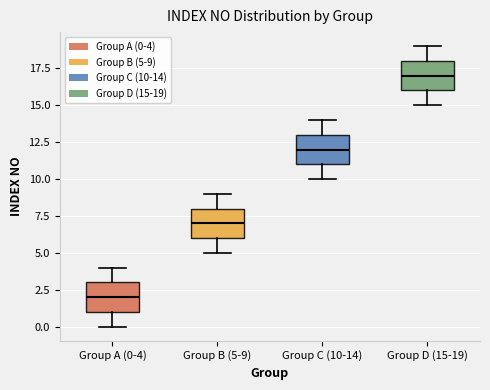

Reading left to right, read every box against the y-axis: the position of its median line, the range the box covers, and the ends of its whiskers. The values are not printed on the chart, so give them approximately, as read against the axis.

Group A (0-4): median 2, box 1 to 3, whiskers 0 to 4
Group B (5-9): median 7, box 6 to 8, whiskers 5 to 9
Group C (10-14): median 12, box 11 to 13, whiskers 10 to 14
Group D (15-19): median 17, box 16 to 18, whiskers 15 to 19